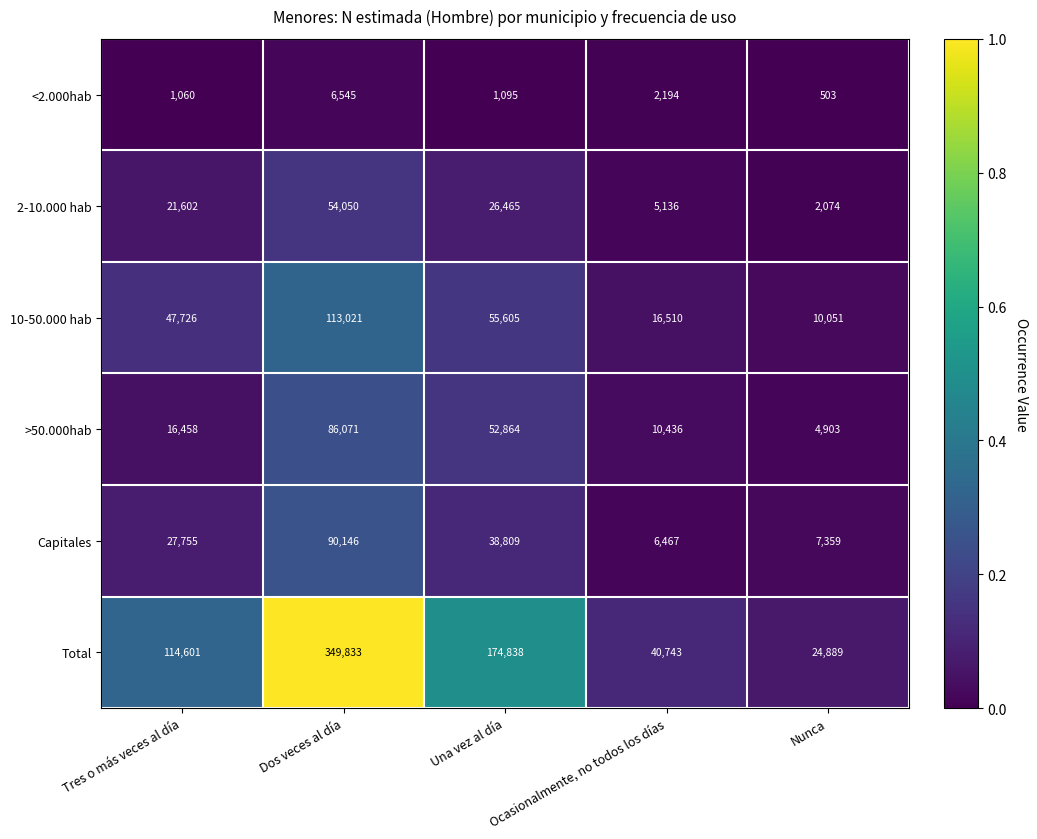

The value of 10-50.000 hab at Una vez al día is 92079. True or false?

False